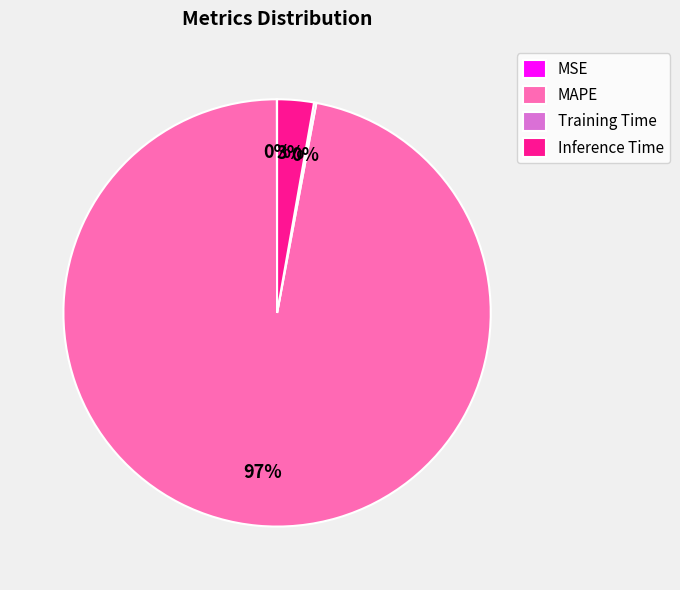

Between Inference Time and MAPE, which is larger?

MAPE